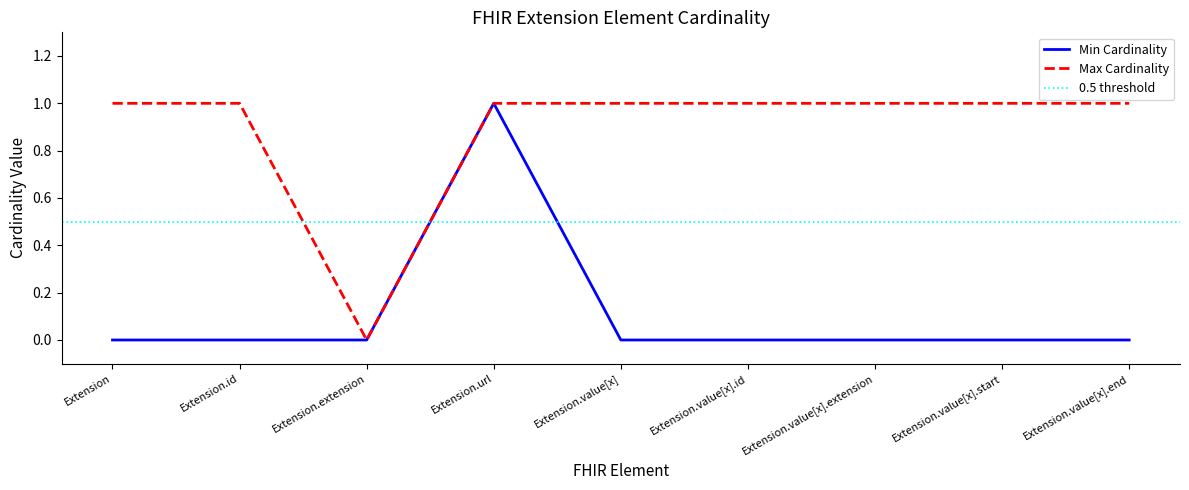

What is the label of the 4th point from the left?

Extension.url